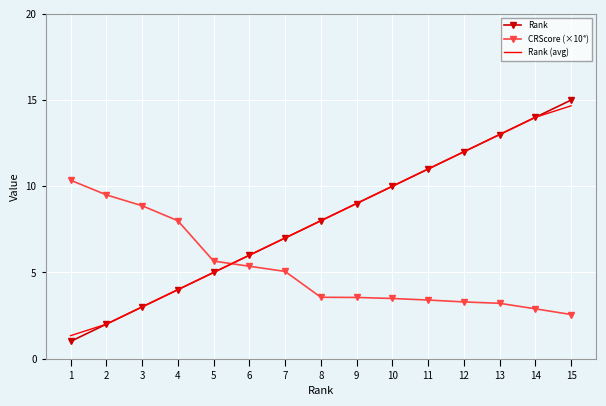

Is the value of Rank at 5 greater than the value of CRScore (×10⁴) at 11?

Yes